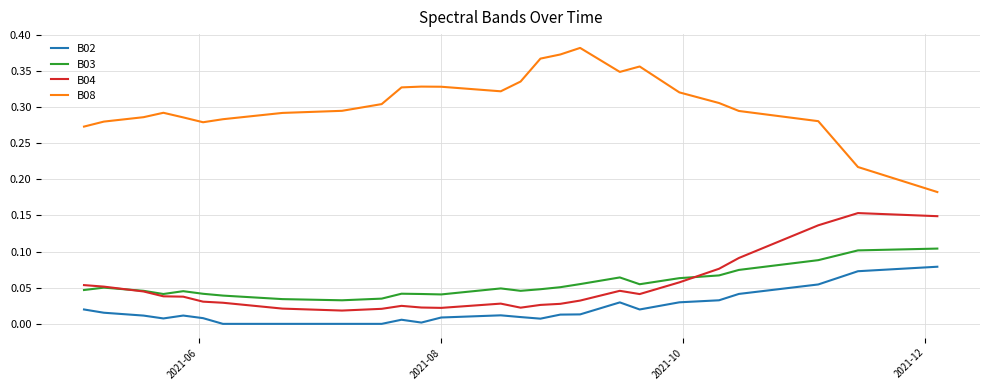

How many intersections are there between B03 and B04?

2